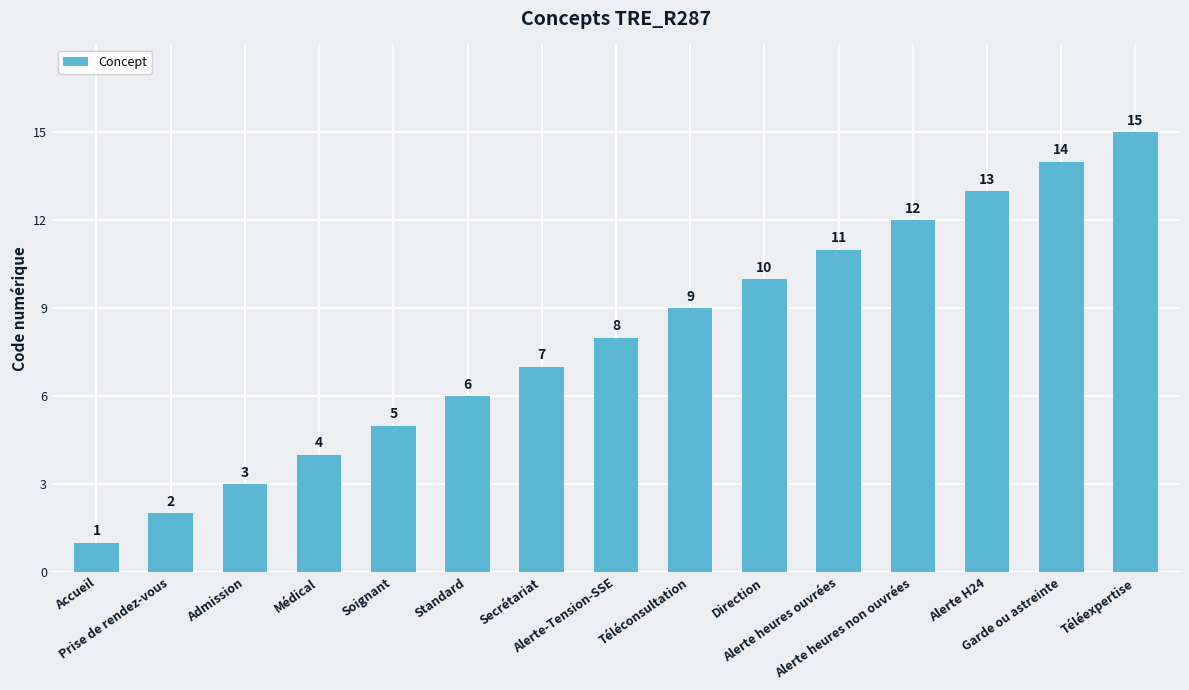

What is the sum of the values at Alerte heures non ouvrées and Alerte H24?

25